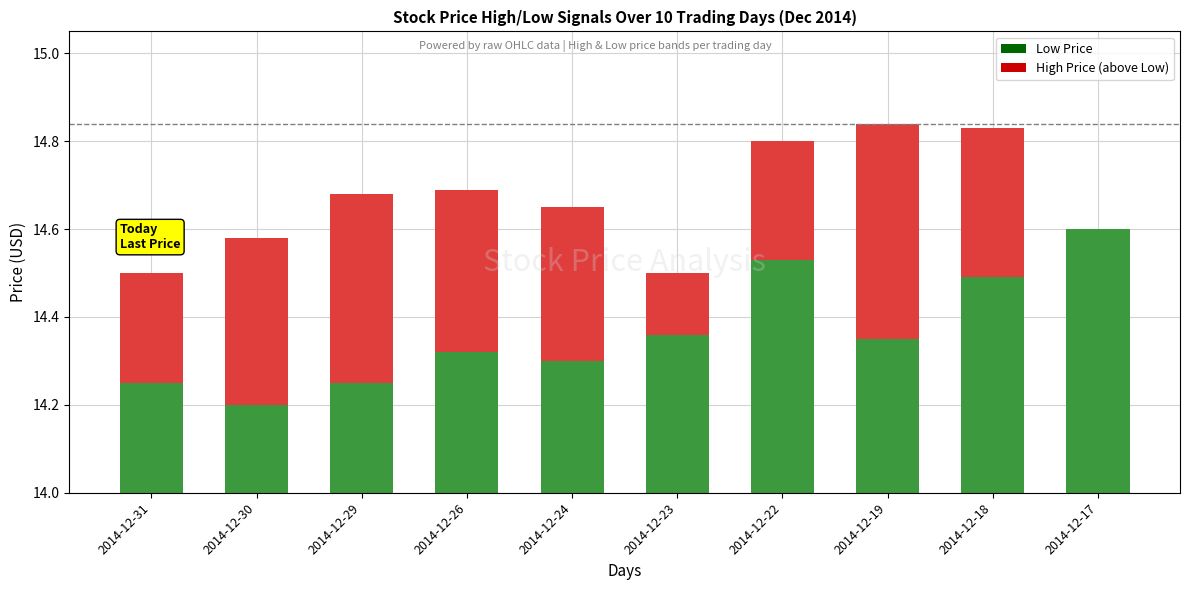

What is the sum of the High Price (above Low) values at 2014-12-18 and 2014-12-30?

0.7